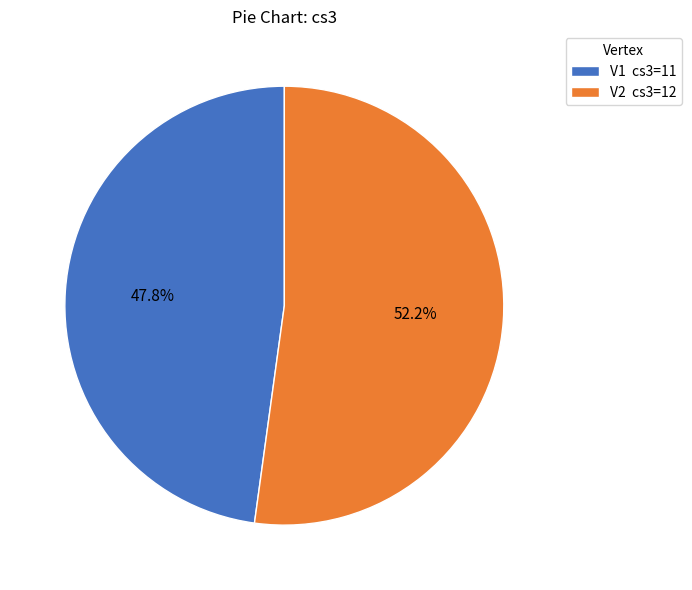

To the nearest percent, what is the average slice percentage?

50%